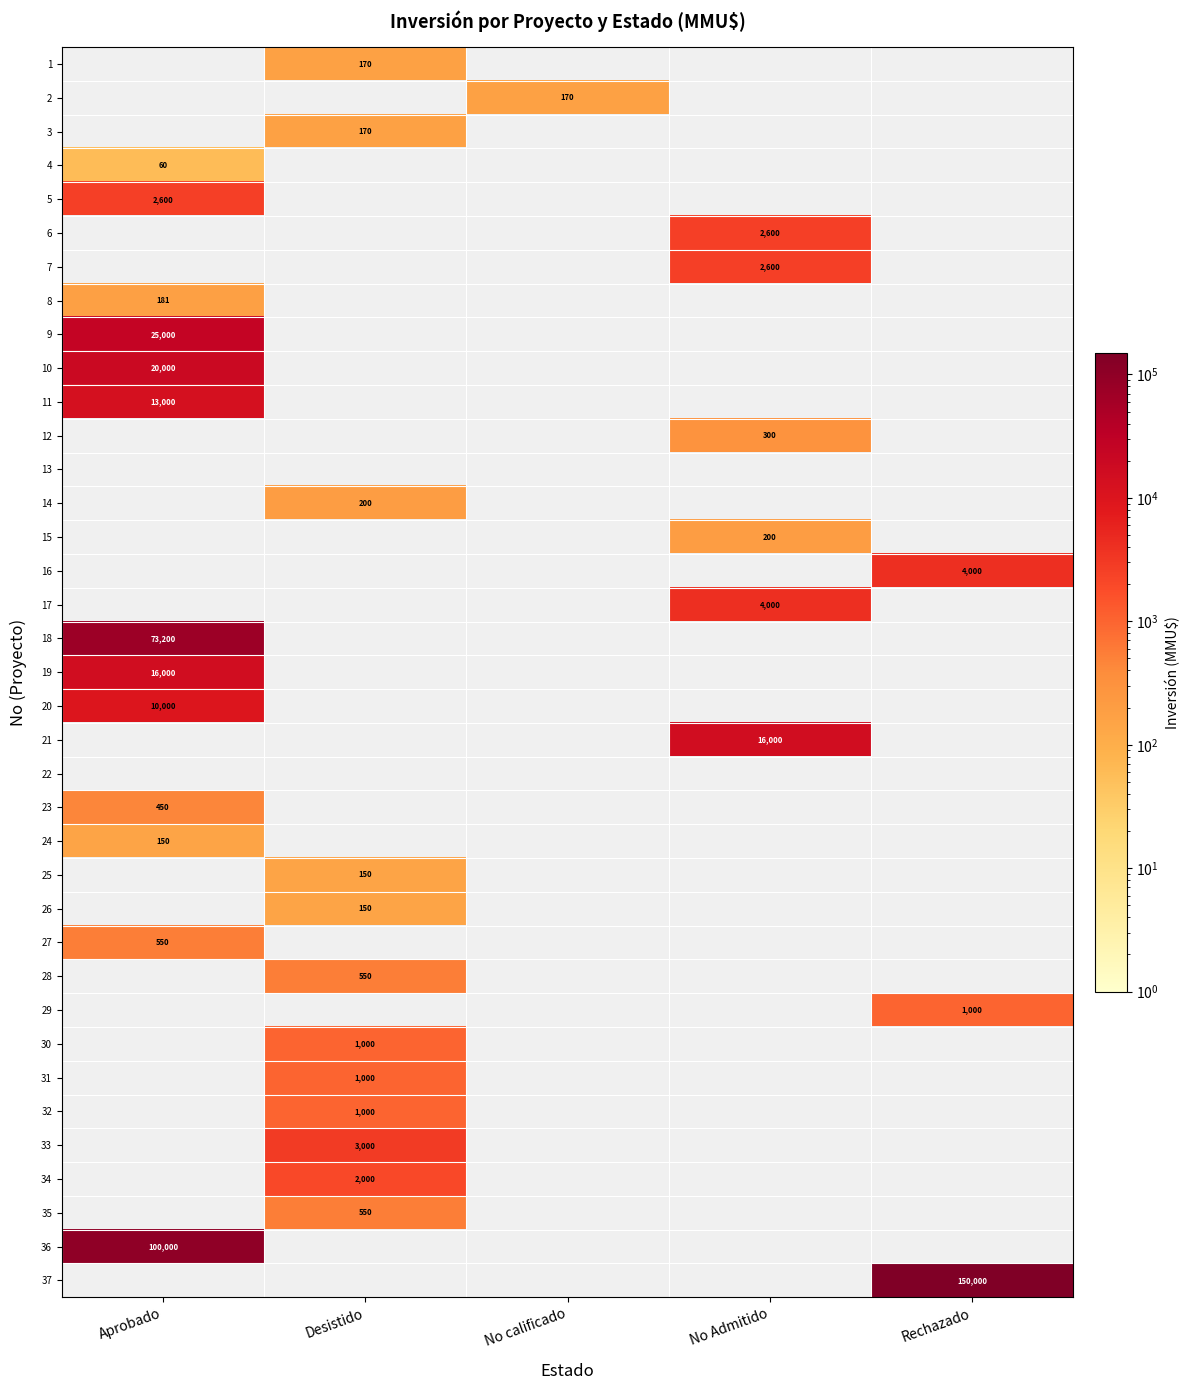

List the labels in order of 19 value, largest first.

Aprobado, Desistido, No calificado, No Admitido, Rechazado